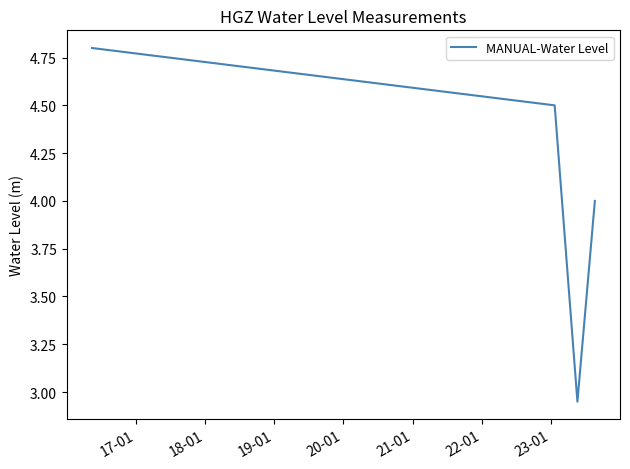

What is the greatest value displayed?

4.8